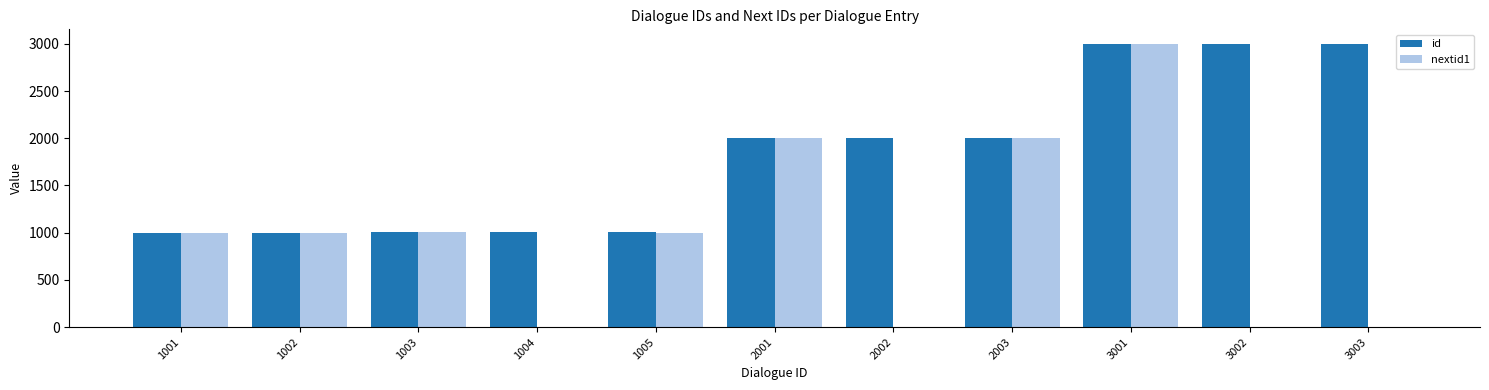

At which category is the sum across all series the highest?

3001